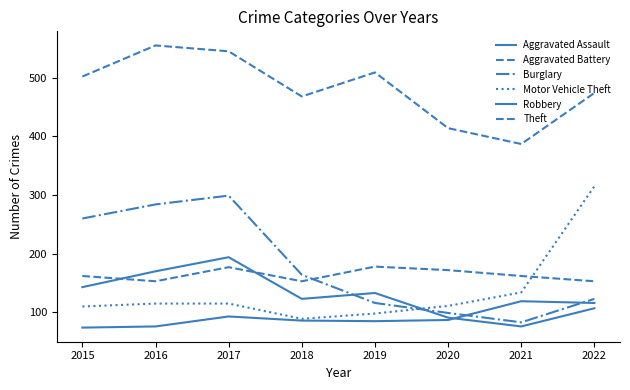

Is it true that Burglary equals 299 at 2017?

True